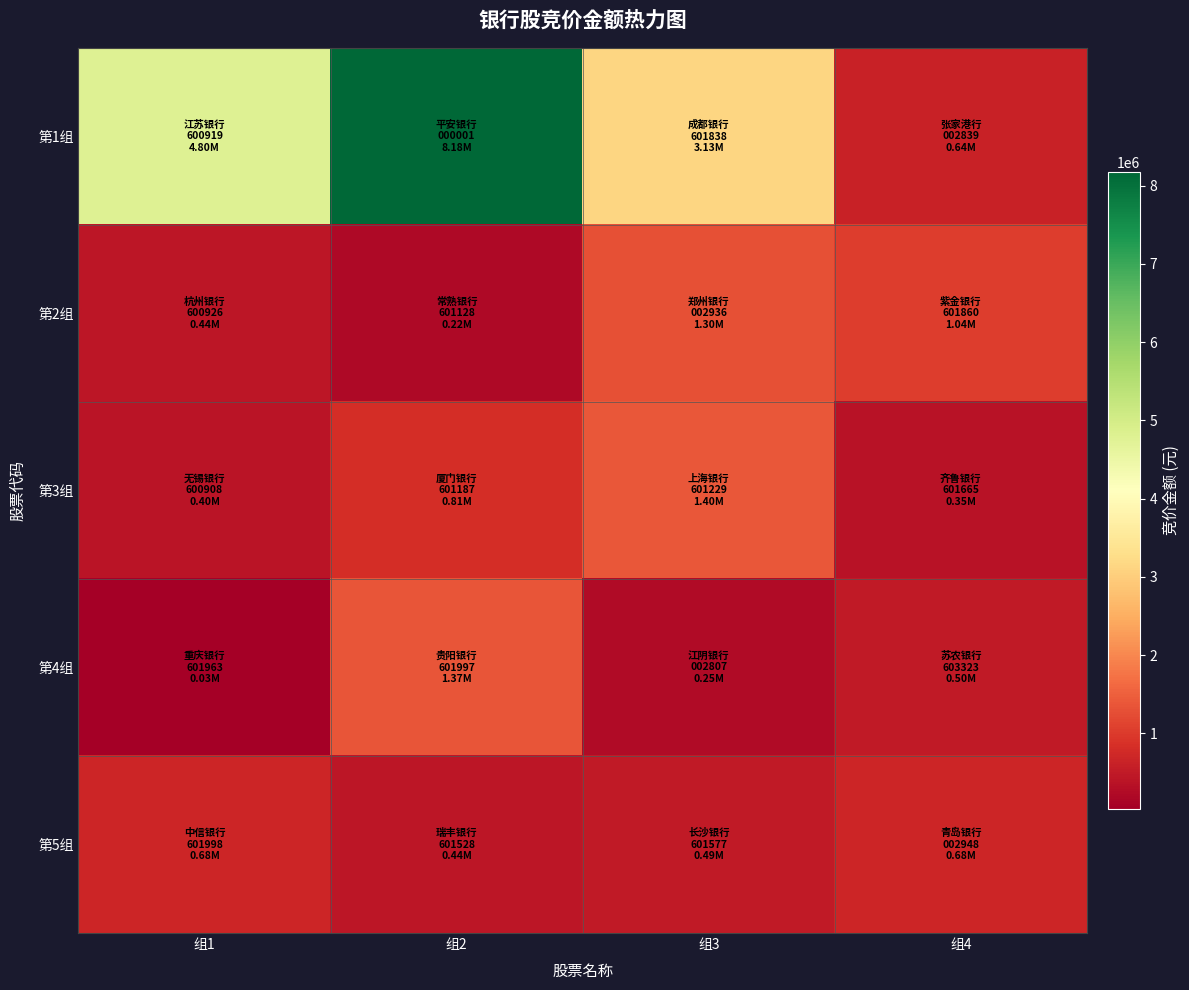

Which series has the widest spread of values?

第1组